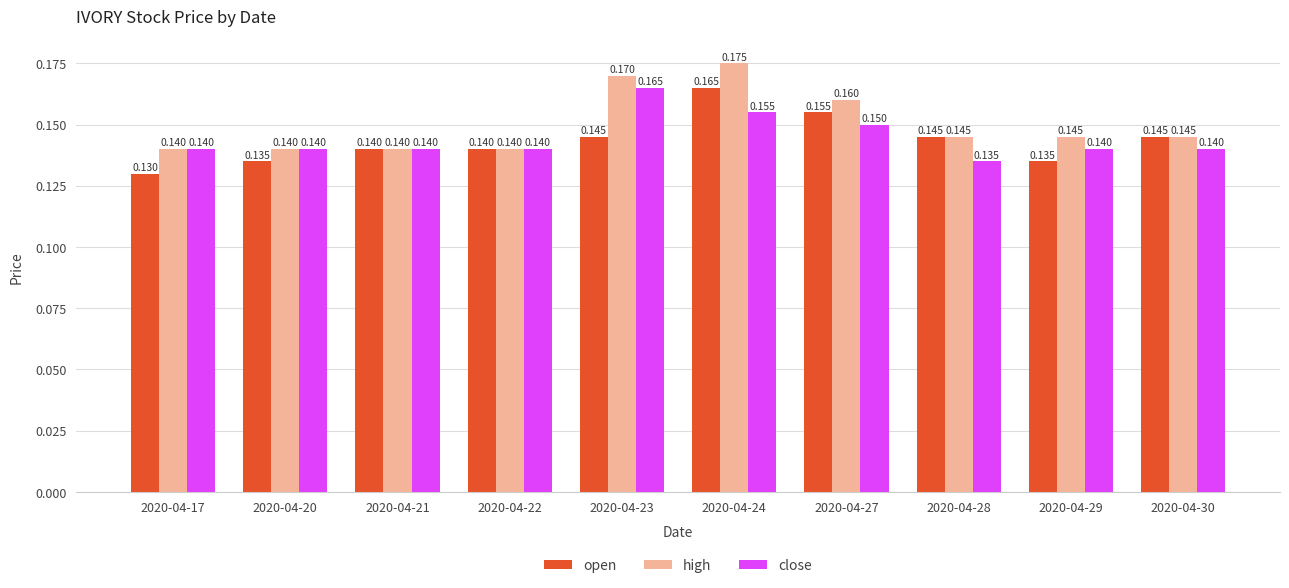

What are all the series names shown in the legend?

open, high, close